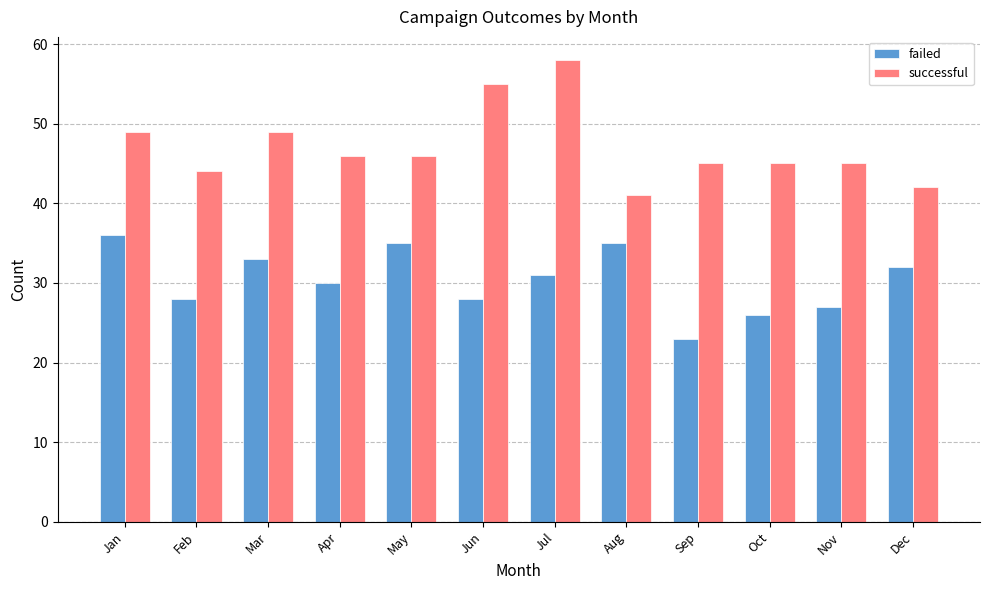

At which label does successful first exceed 46?

Jan